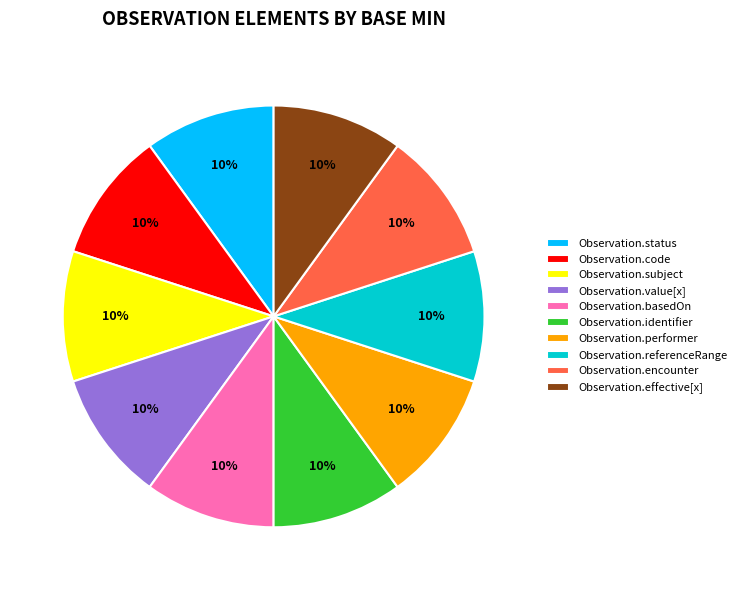

Does Observation.referenceRange account for over 50% of the chart?

No